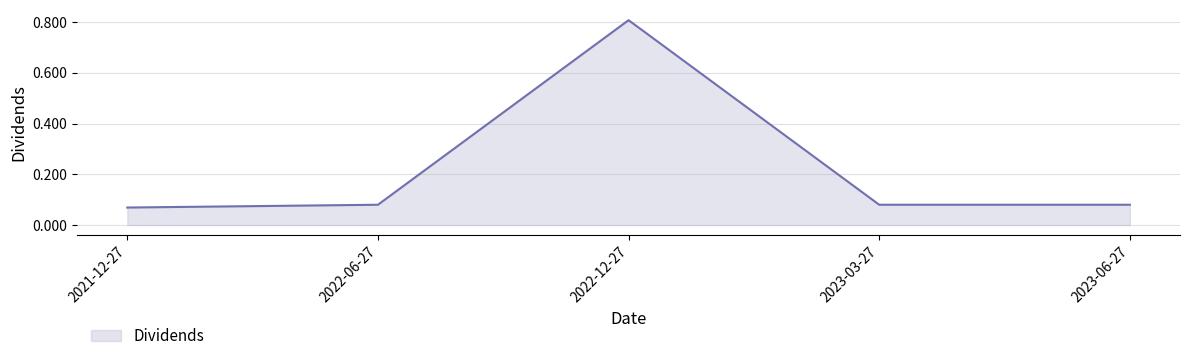

Does the chart have visible grid lines?

Yes